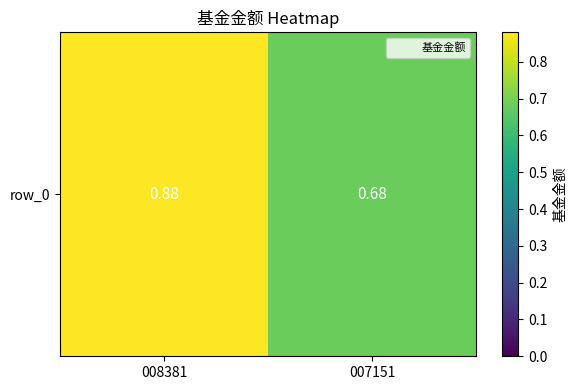

At which label is the value closest to 0?

007151